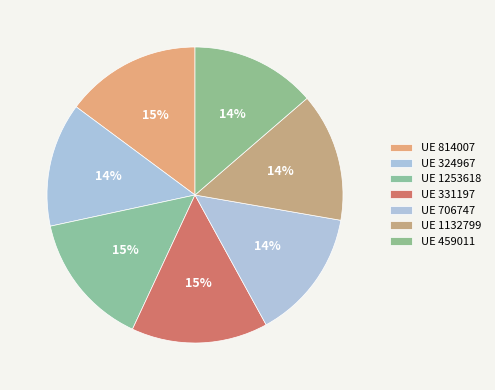

How many segments does this pie chart have?

7